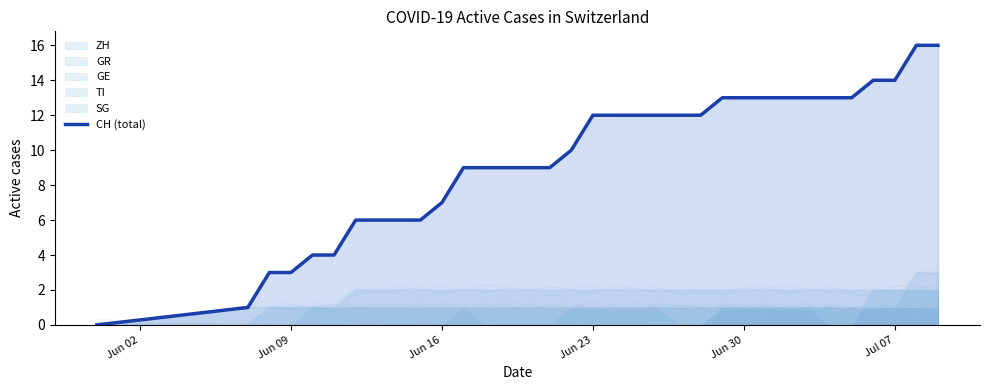

The chart shows a value of 20 at 28. True or false?

False